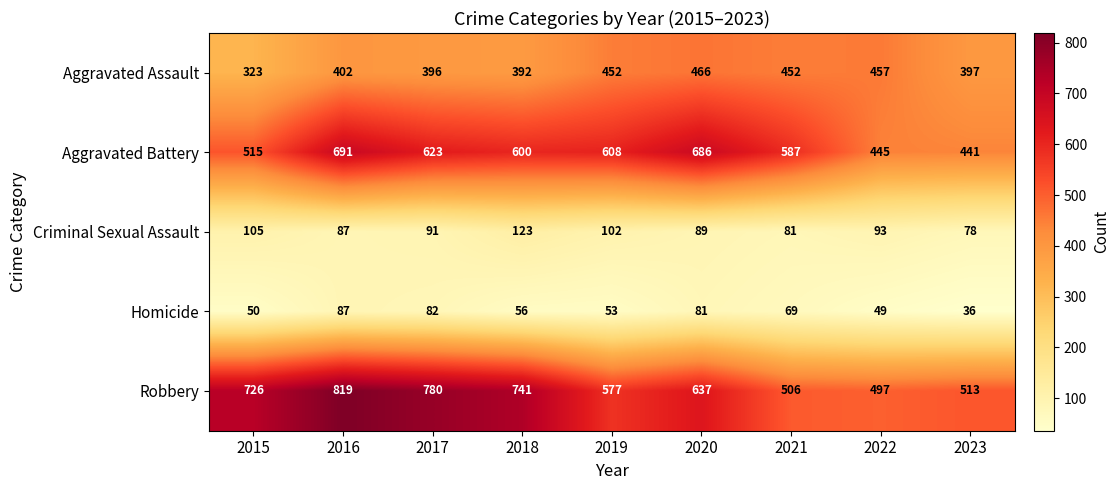

How many series are shown in this chart?

5